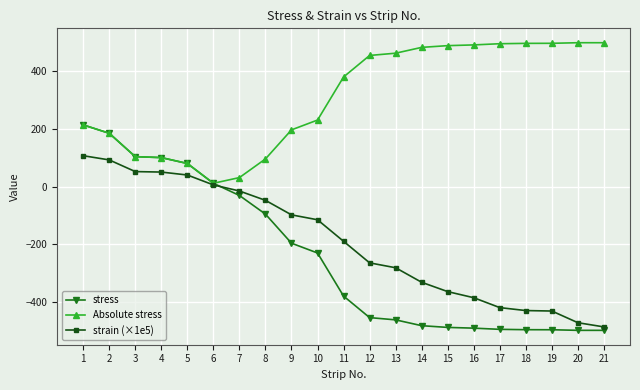

At which category is the sum across all series the highest?

1